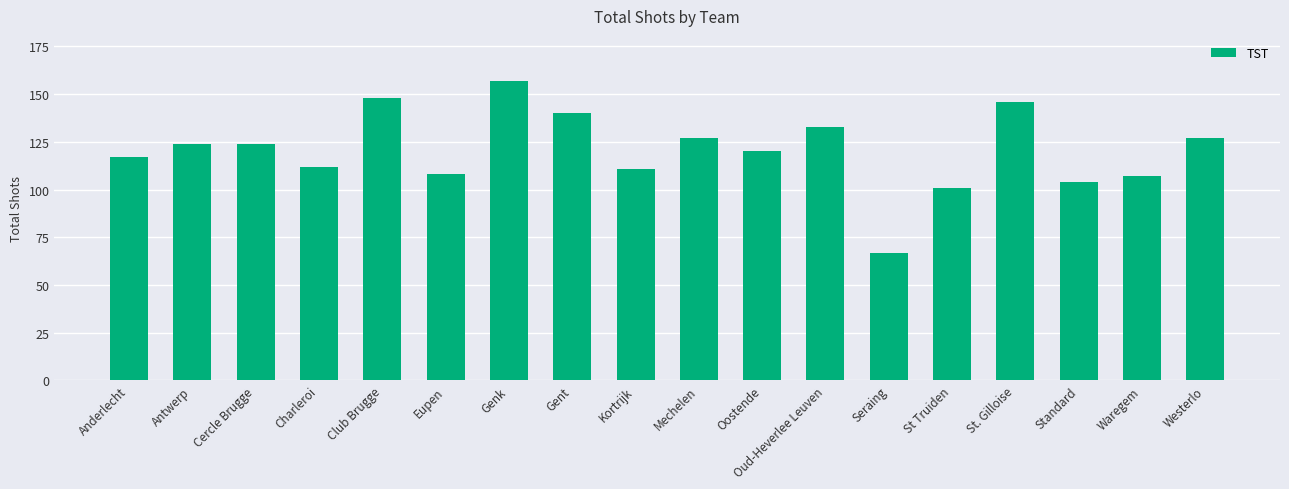

Which label corresponds to the smallest value in the chart?

Seraing